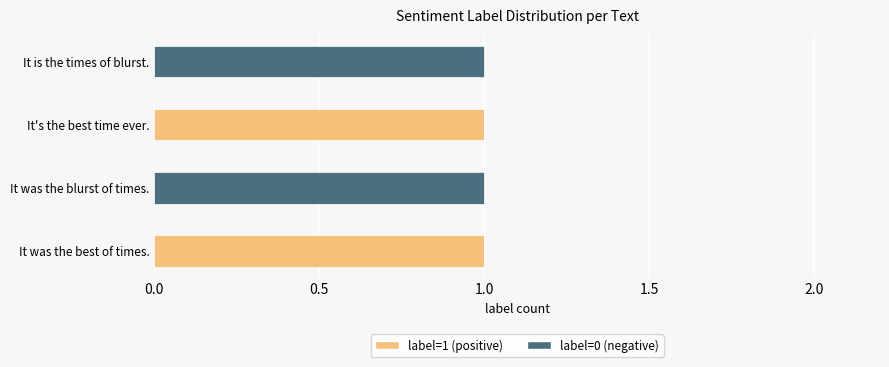

How many data points does each series have?

4